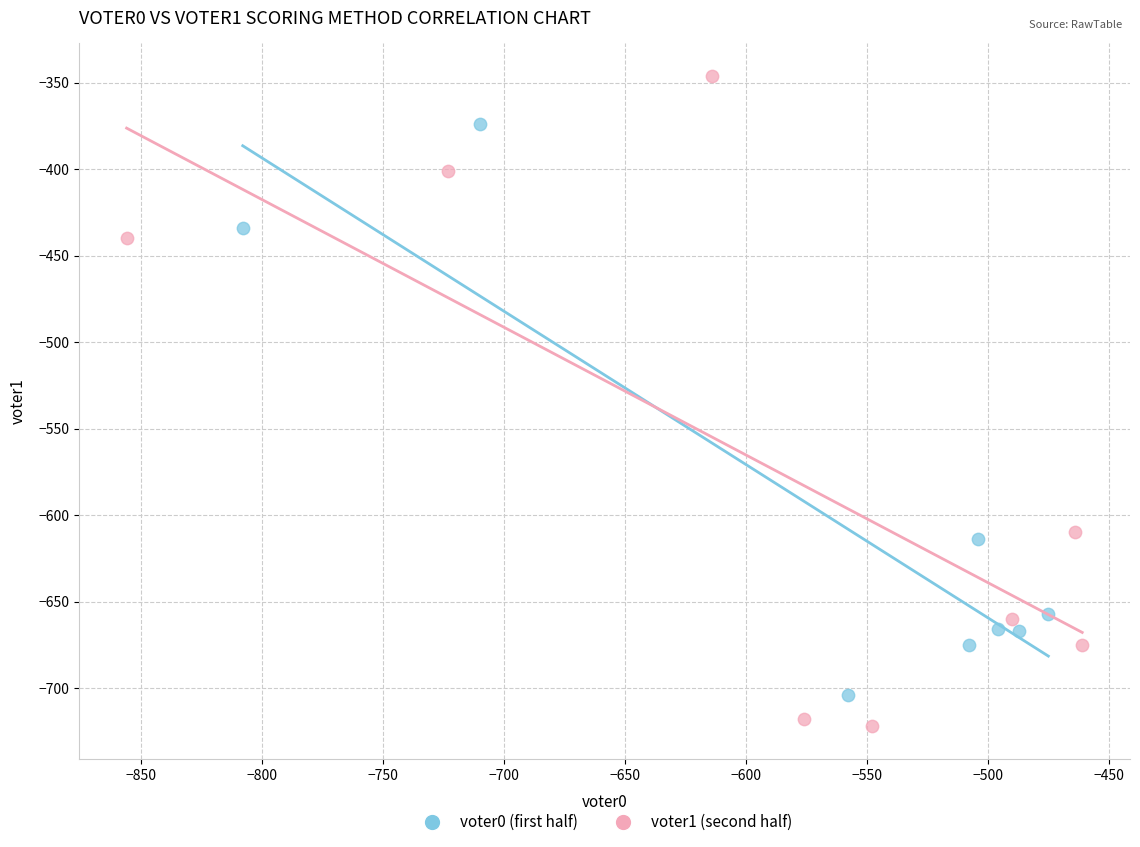

Which series has the widest spread of Y values?

voter1 (second half)